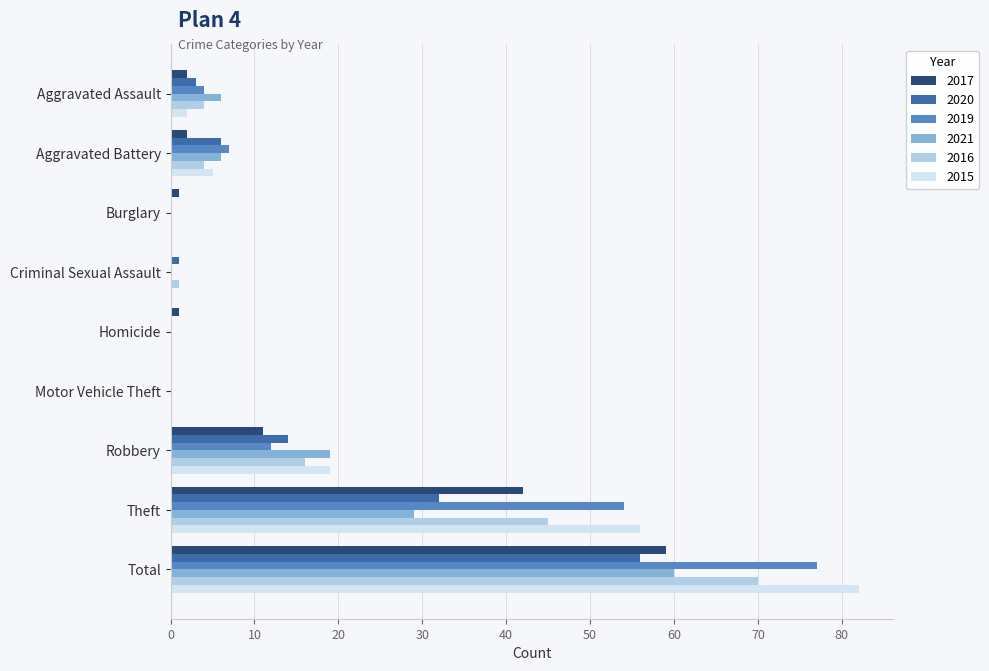

The 2021 series shows -34 at Criminal Sexual Assault. True or false?

False